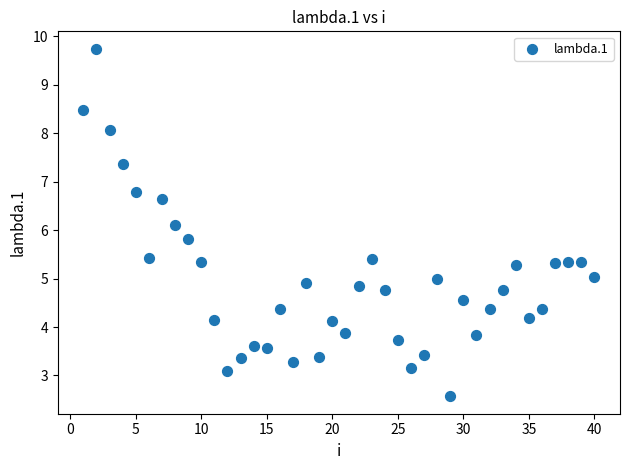

What Y value in the scatter plot is closest to 6?

6.1